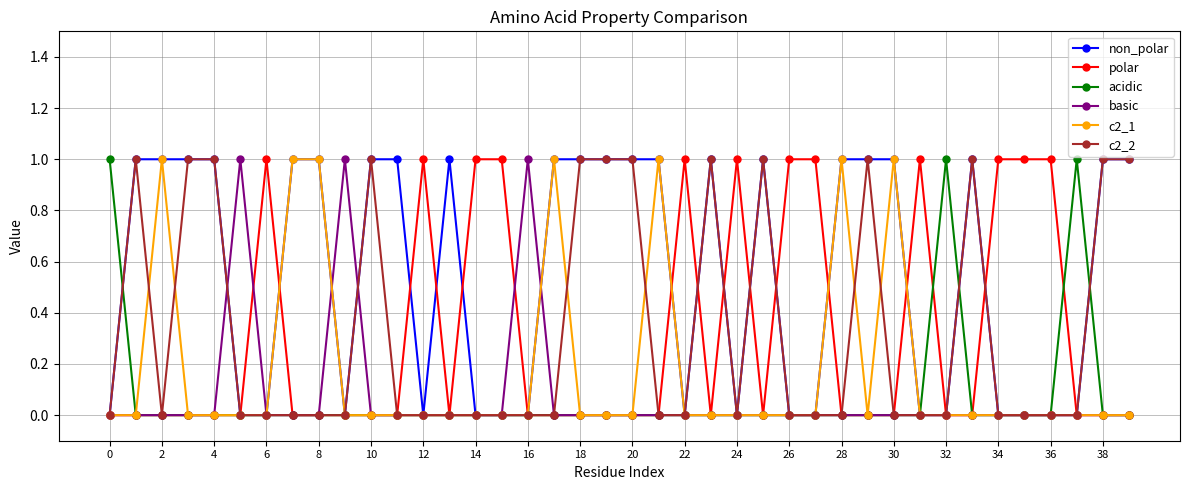

True or false: c2_2 has more than 1 points higher than both neighbors.

True